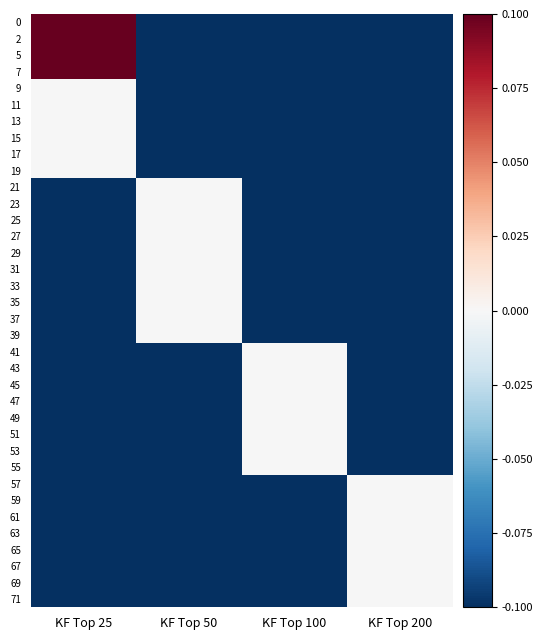

What is the total value across all series at KF Top 200?

-2.8